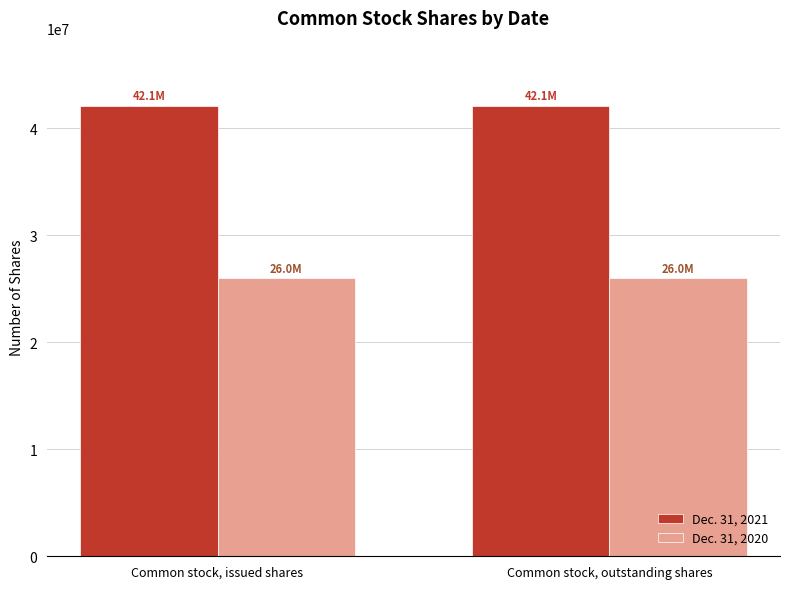

How many bars are there in each group?

2